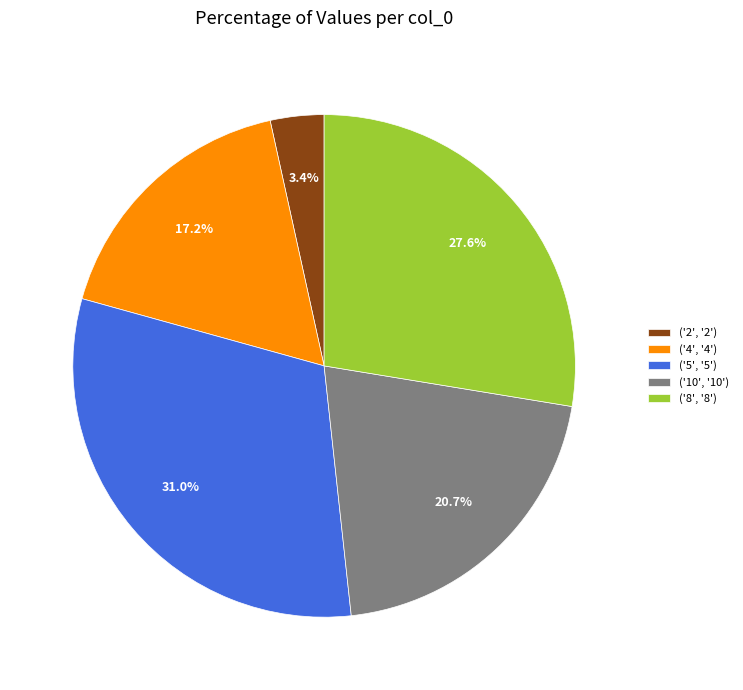

Rank the categories by value from lowest to highest.

('2', '2'), ('4', '4'), ('10', '10'), ('8', '8'), ('5', '5')